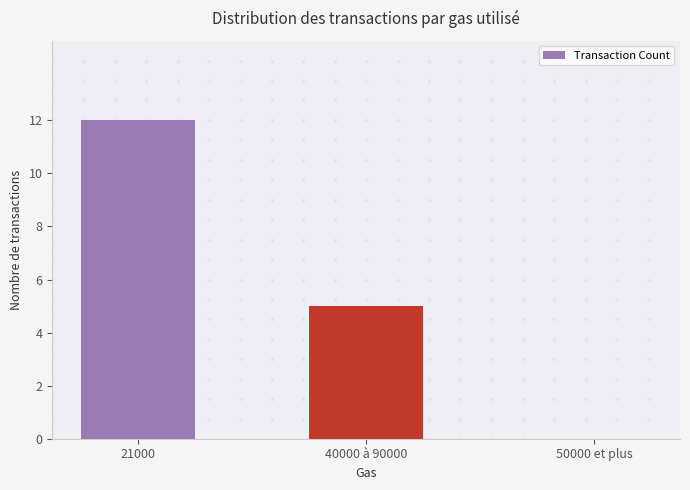

Where does the data first go above 5?

21000